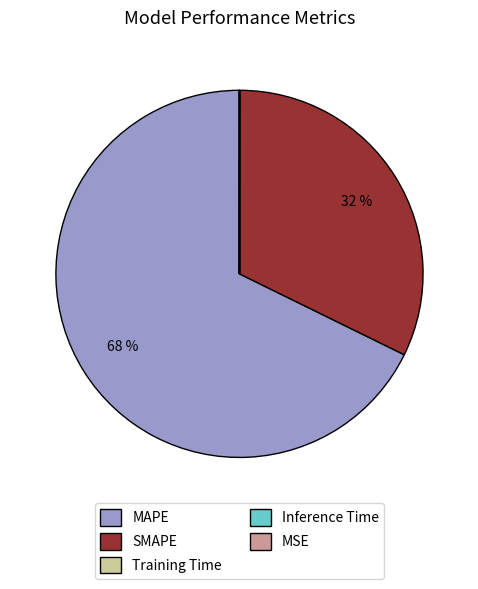

Is there any slice that represents more than half of the pie?

Yes